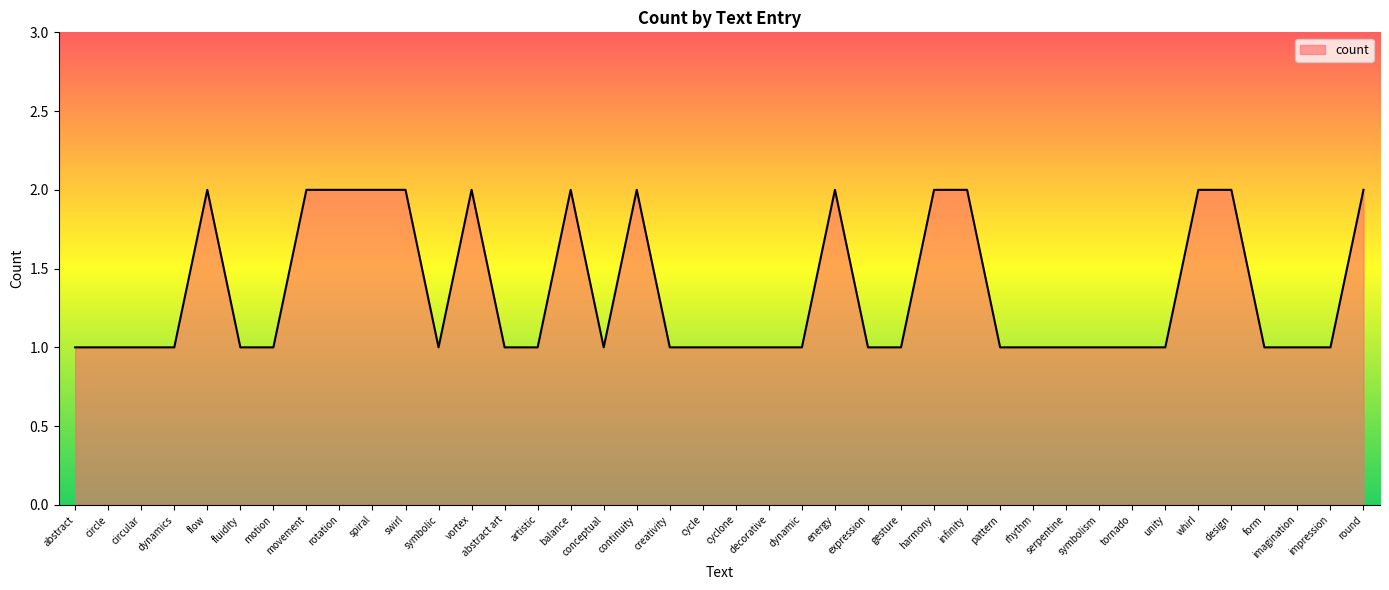

What is the sum of the values at expression and infinity?

3